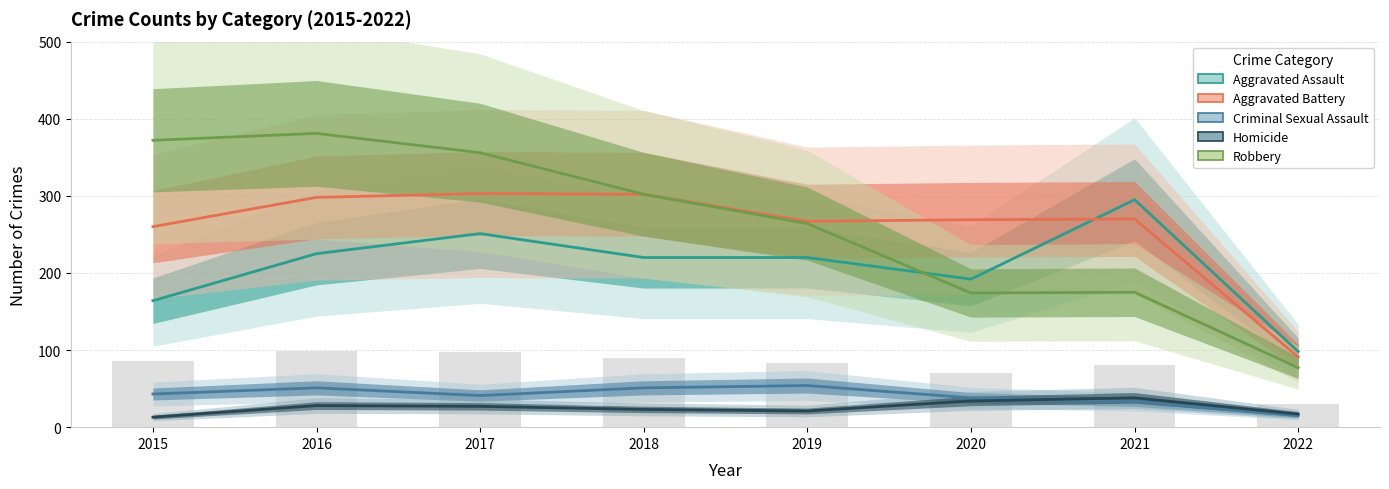

The value of Aggravated Battery at 2015 is 260. True or false?

True